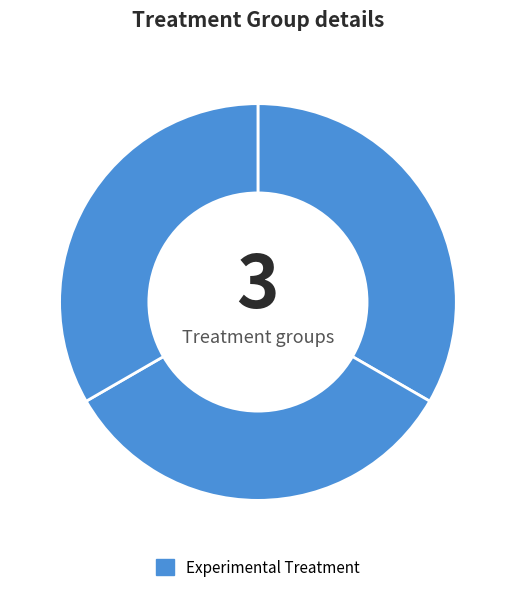

How many segments does this pie chart have?

3